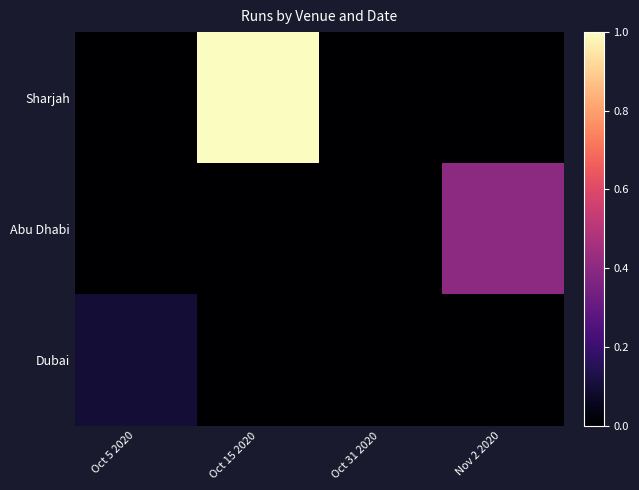

Which series changed the most between Oct 31 2020 and Nov 2 2020?

Abu Dhabi